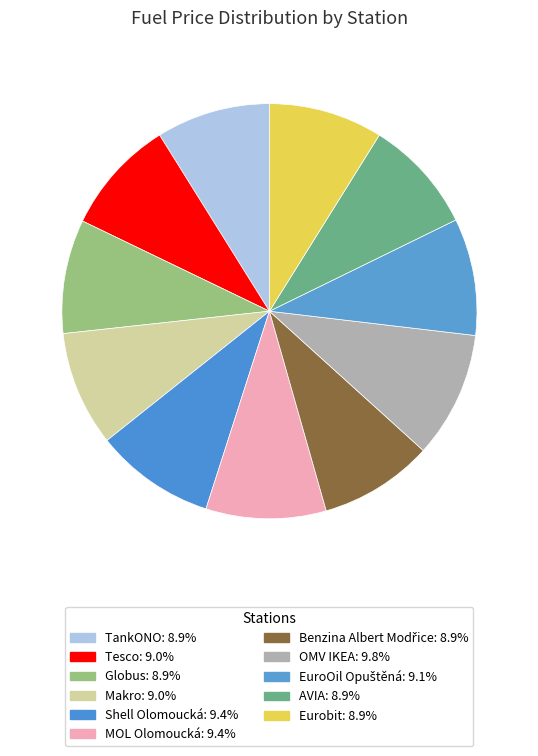

Between Tesco and TankONO, which is larger?

Tesco